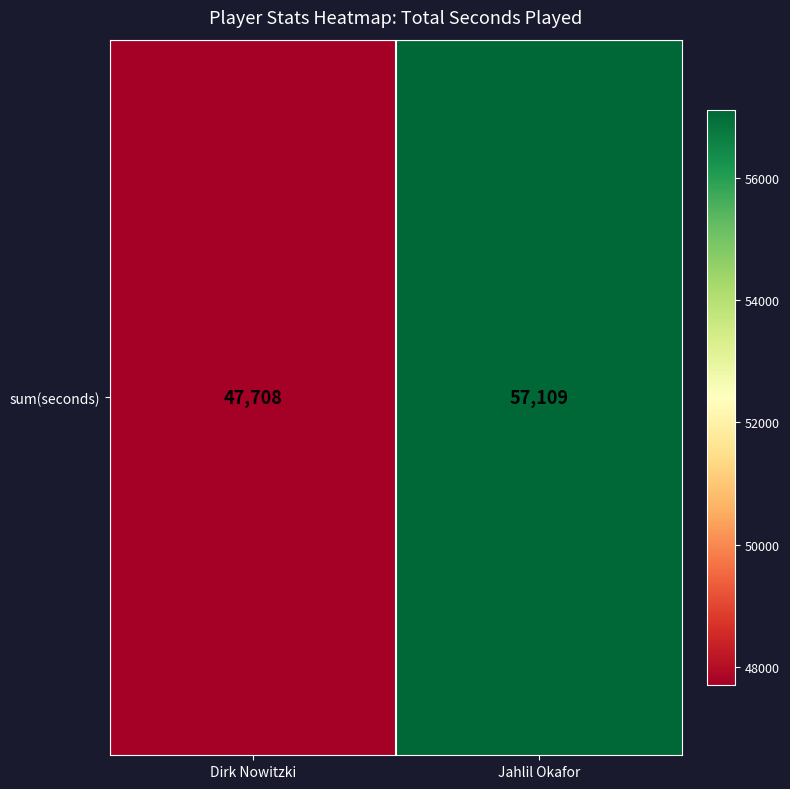

The chart shows a value of 23112 at Jahlil Okafor. True or false?

False